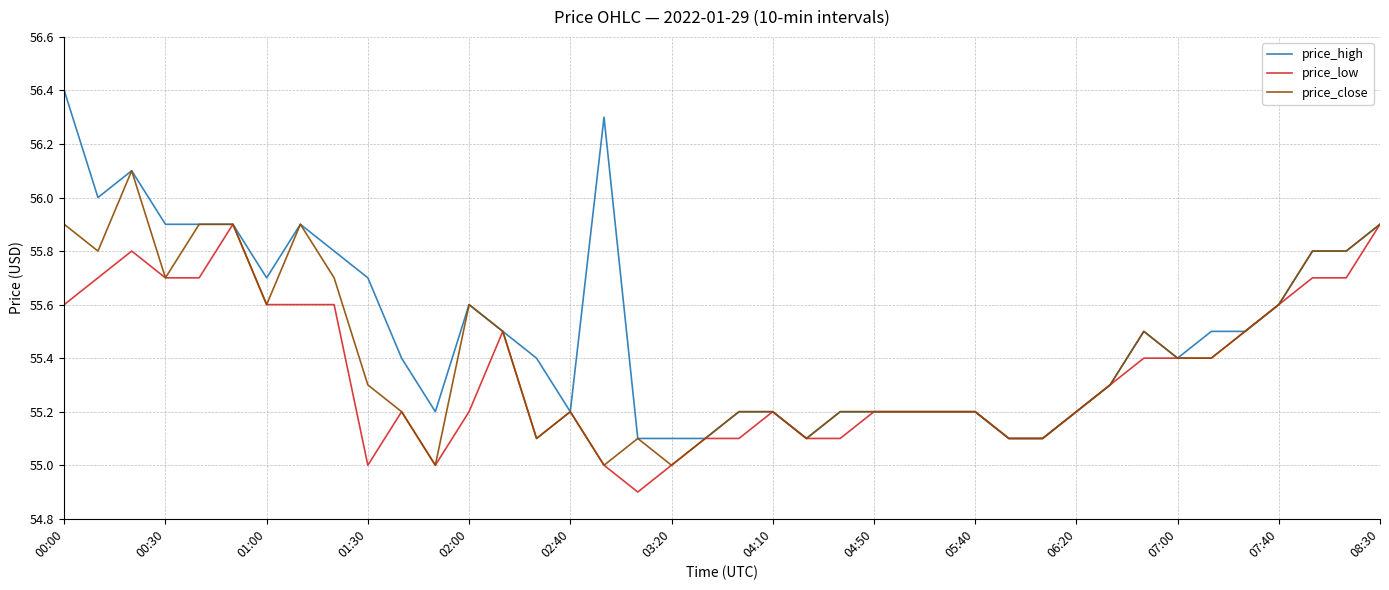

What is the difference between the second highest and second lowest values in the price_low series?

0.9